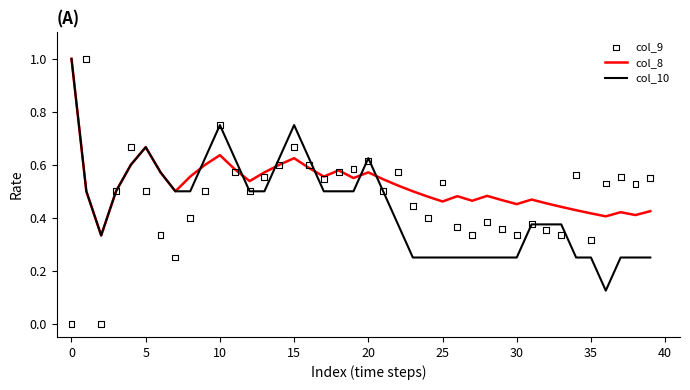

What is the total value across all series at 33?

1.1